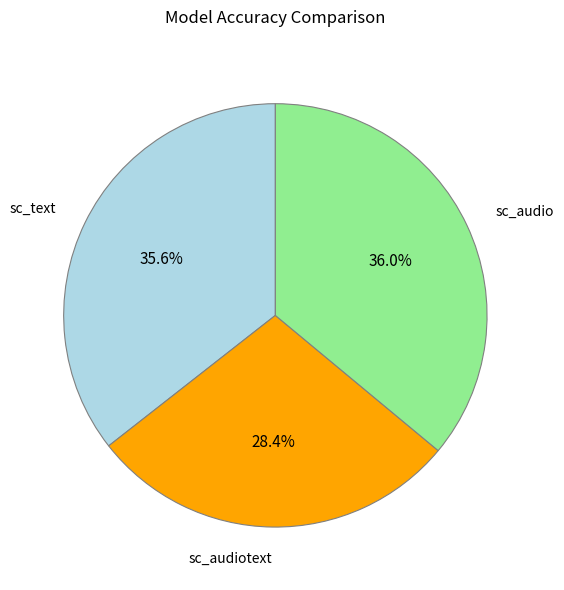

Is there a majority slice in this chart?

No